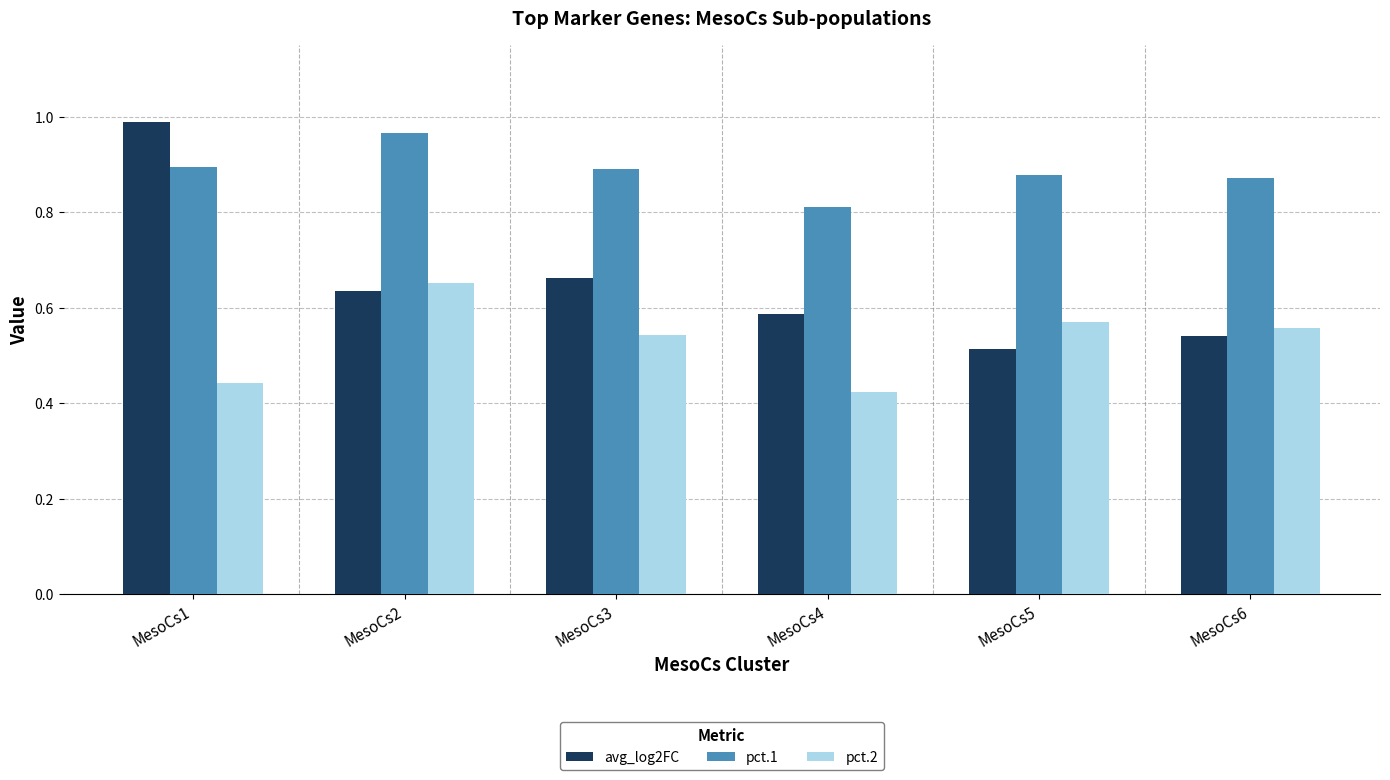

True or false: avg_log2FC has a value of 0.9 at MesoCs5.

False